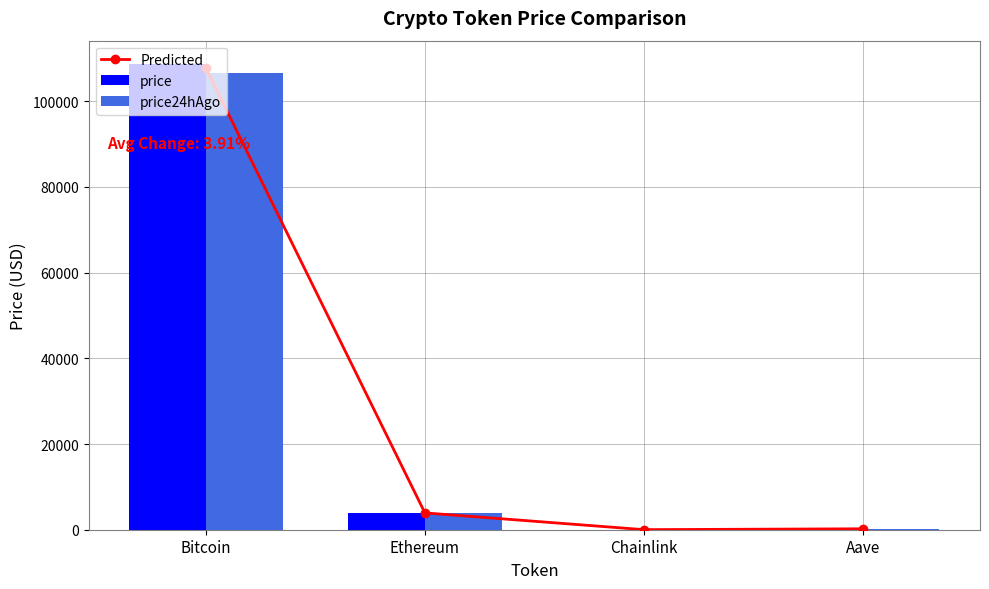

Reading left to right, extract all data points from this chart.

Predicted: 107708.0	3925.1	17.1	216.6
price: 108706.0	3985.6	17.4	223.9
price24hAgo: 106710.0	3864.7	16.7	209.3